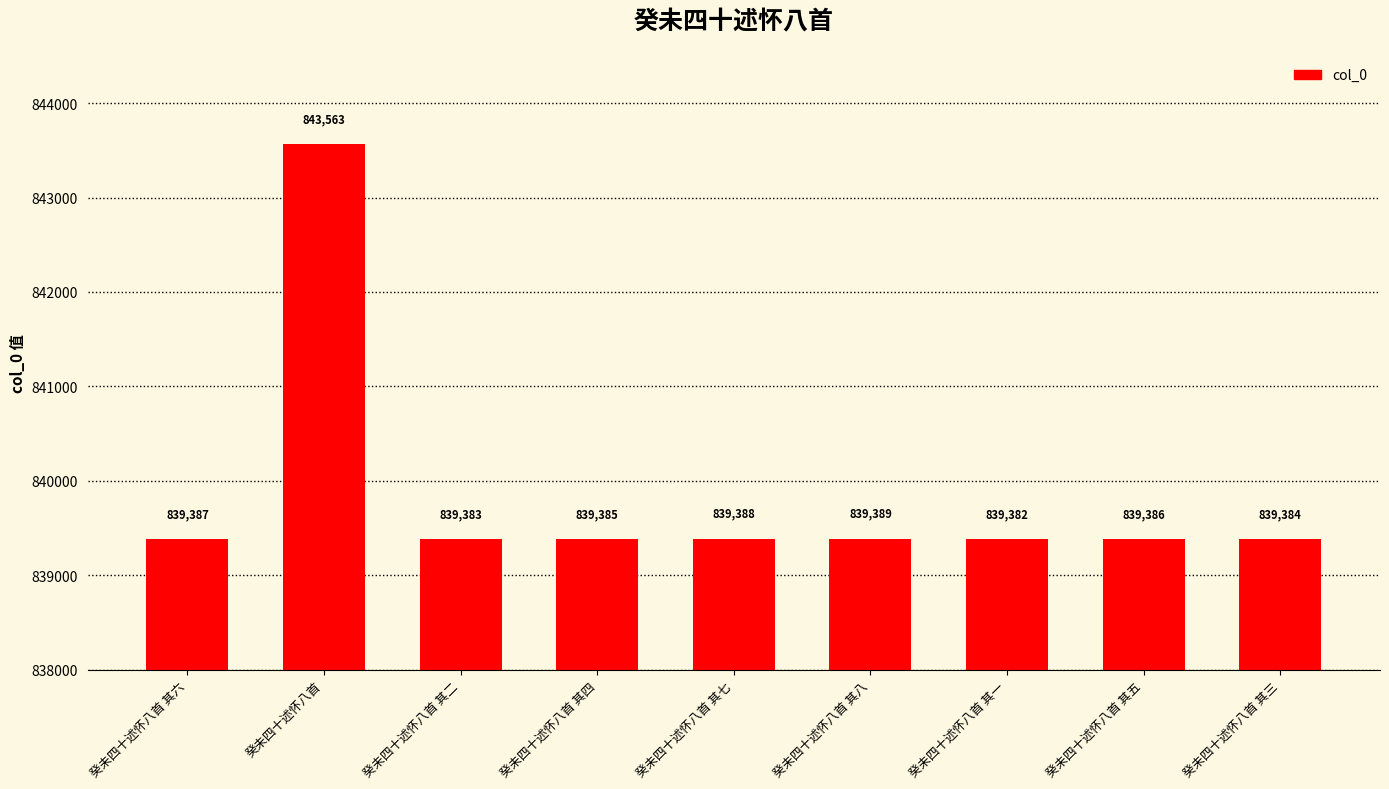

Rank the categories by value from highest to lowest.

癸未四十述怀八首, 癸未四十述怀八首 其八, 癸未四十述怀八首 其七, 癸未四十述怀八首 其六, 癸未四十述怀八首 其五, 癸未四十述怀八首 其四, 癸未四十述怀八首 其三, 癸未四十述怀八首 其二, 癸未四十述怀八首 其一